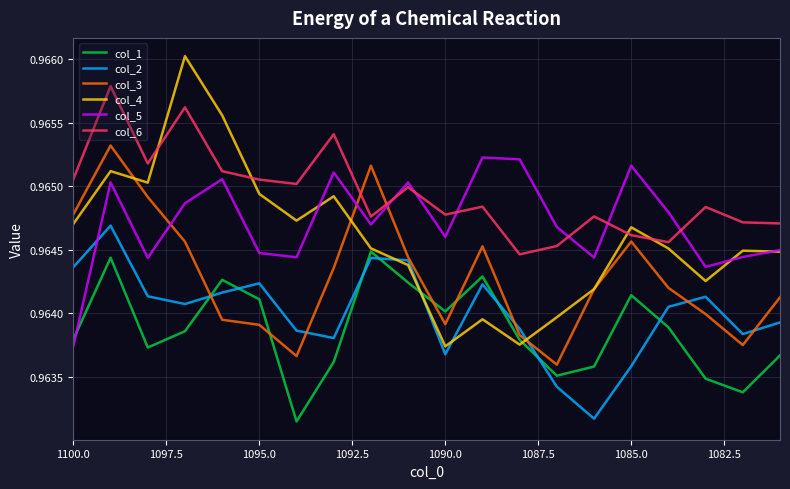

How many interior local peaks does the col_5 series have?

6